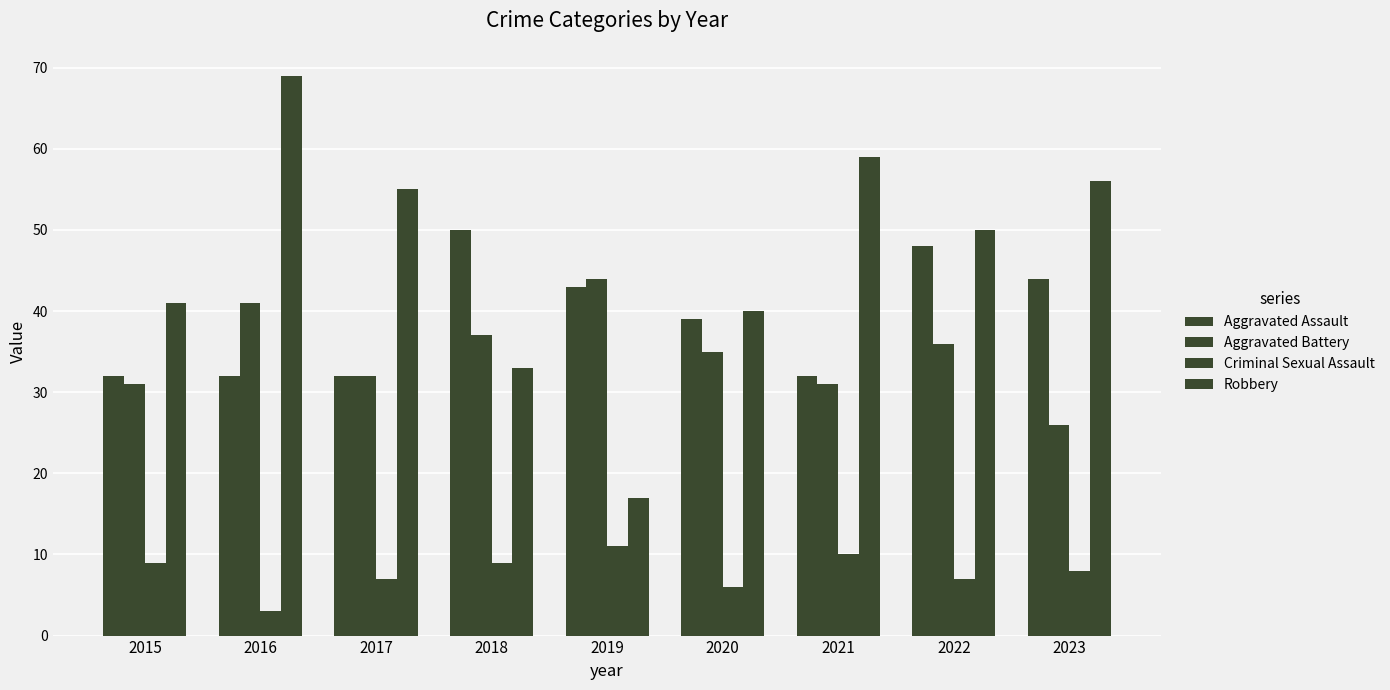

How many distinct data groups are displayed?

4